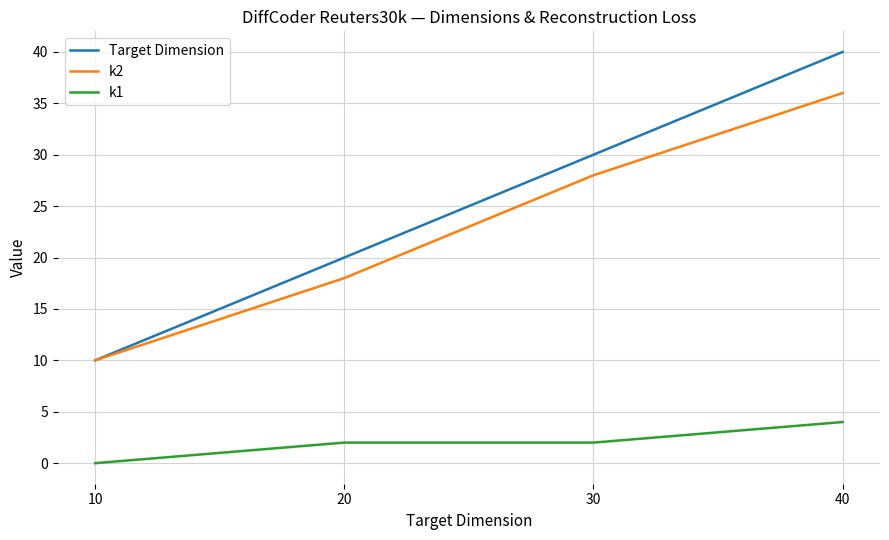

How many k1 values are between 2 and 4?

3